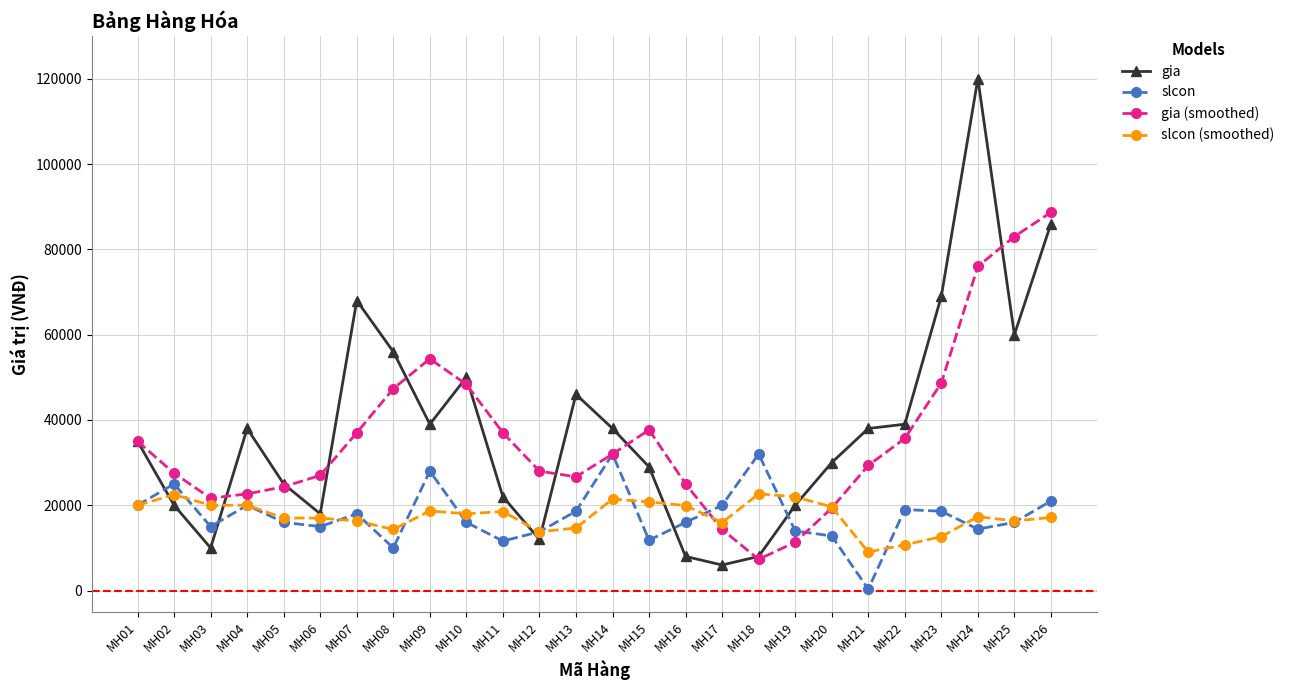

What is the value of the slcon (smoothed) point at the 8th from the left?

14333.3